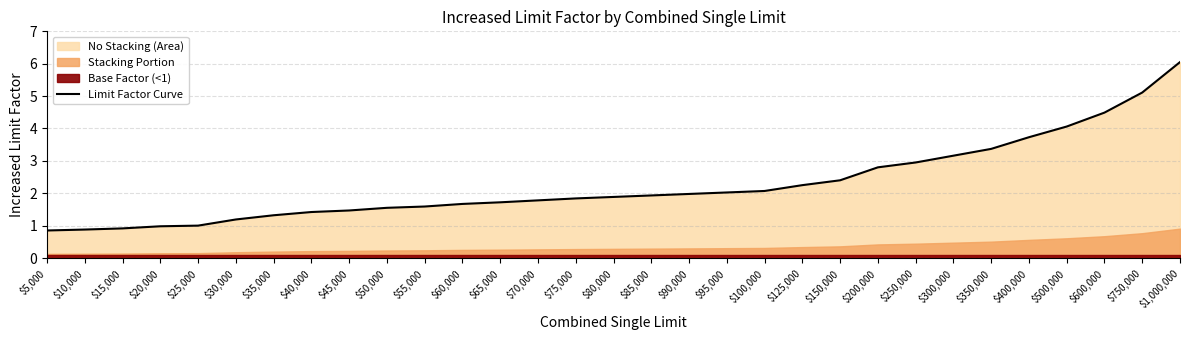

Is it true that the value at $600,000 is 4.5?

True